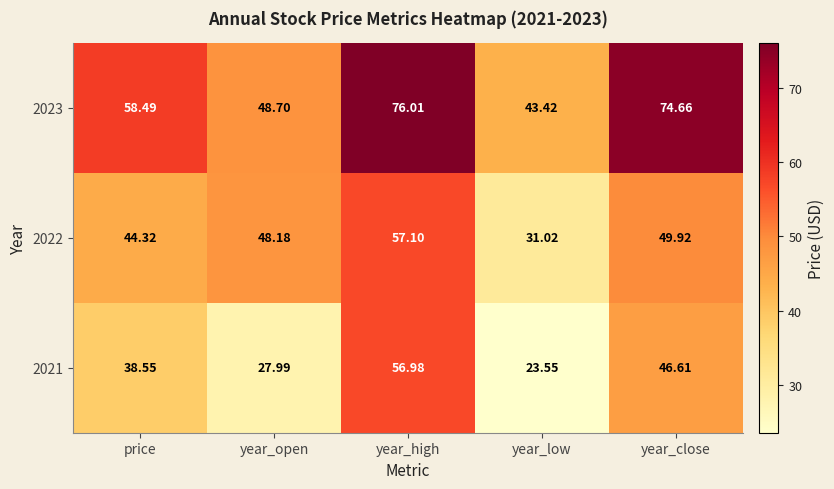

What is the maximum value shown in the chart?

76.0